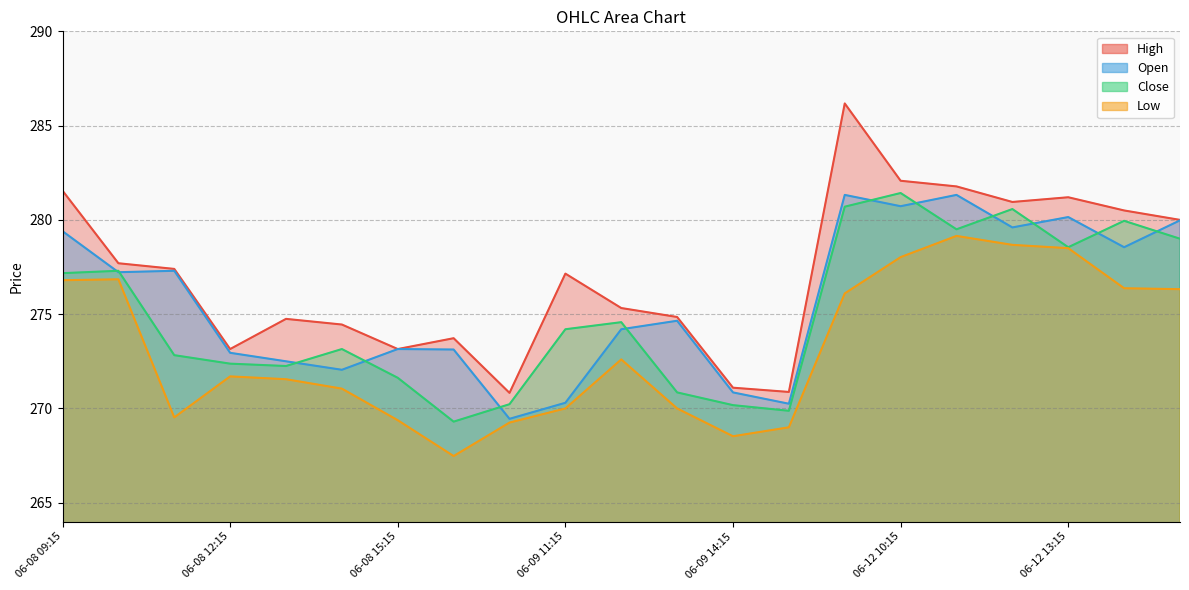

Is it true that High equals 385.3 at 06-09 15:15?

False